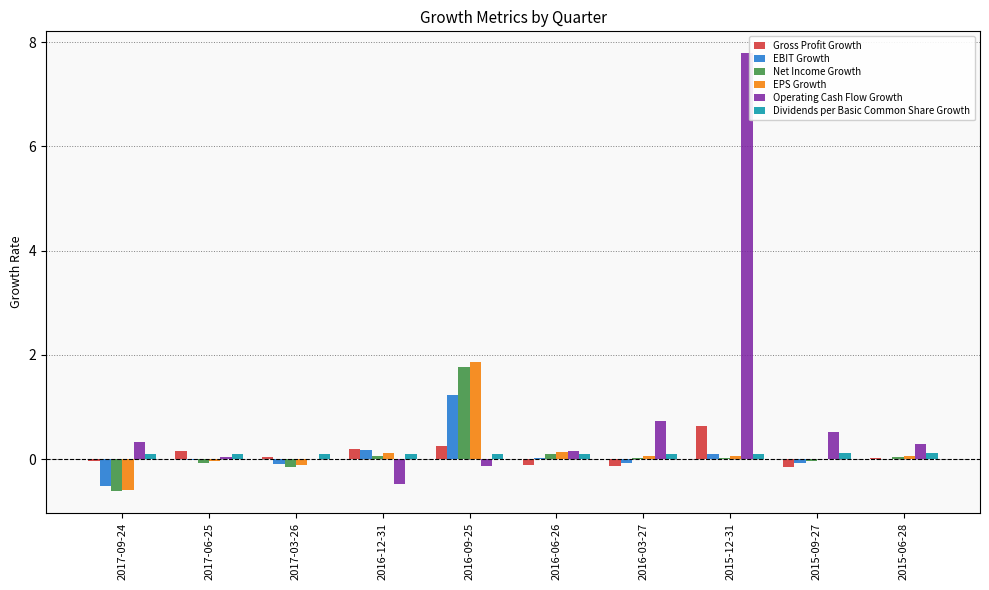

The value of Operating Cash Flow Growth at 2015-09-27 is 0.5. True or false?

True